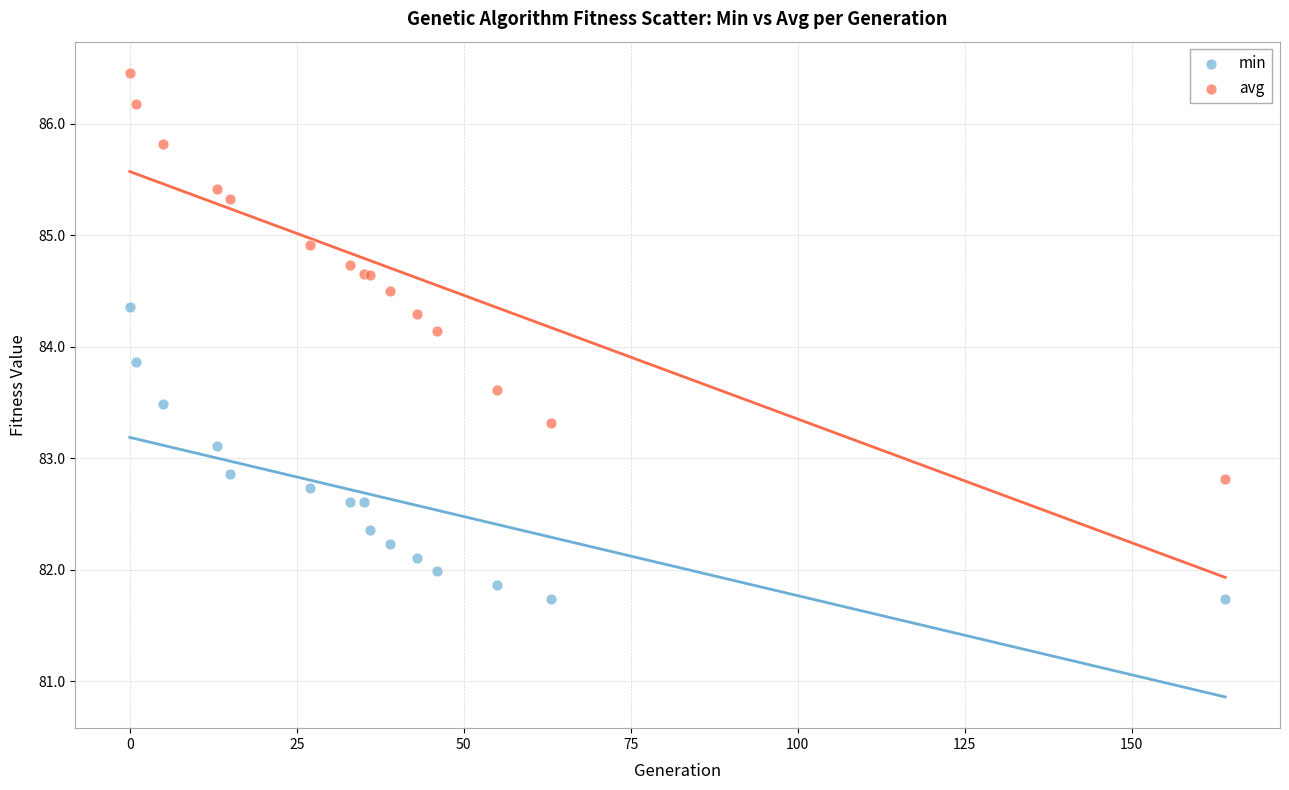

What are all the series names shown in the legend?

min, avg